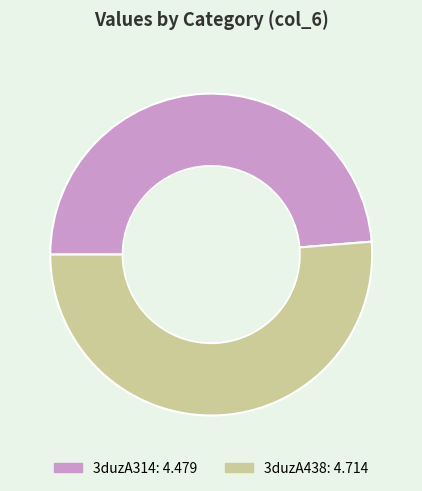

Which slice represents more than half of the pie?

3duzA438